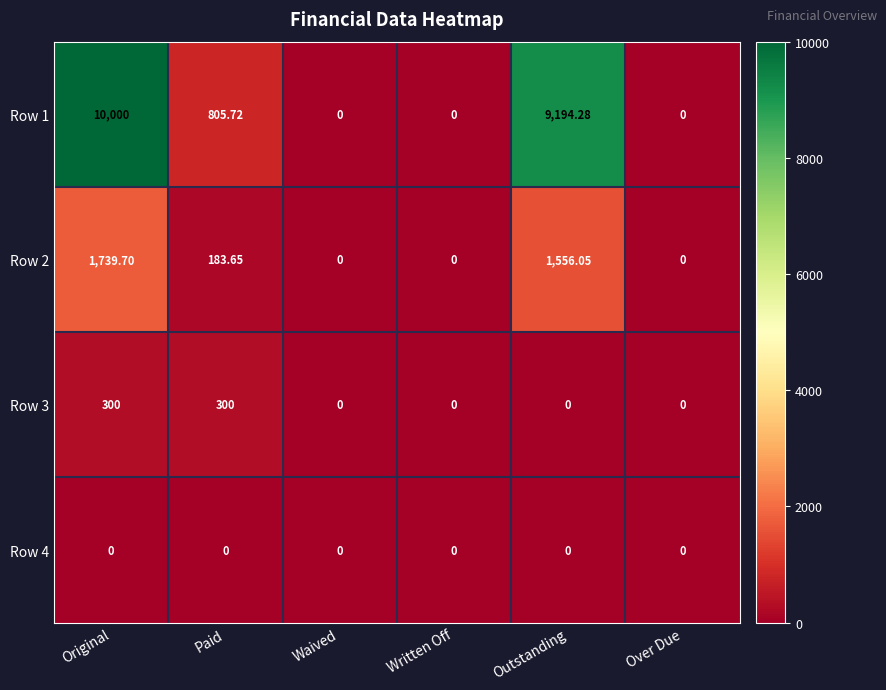

At which label does Row 2 reach its peak?

Original